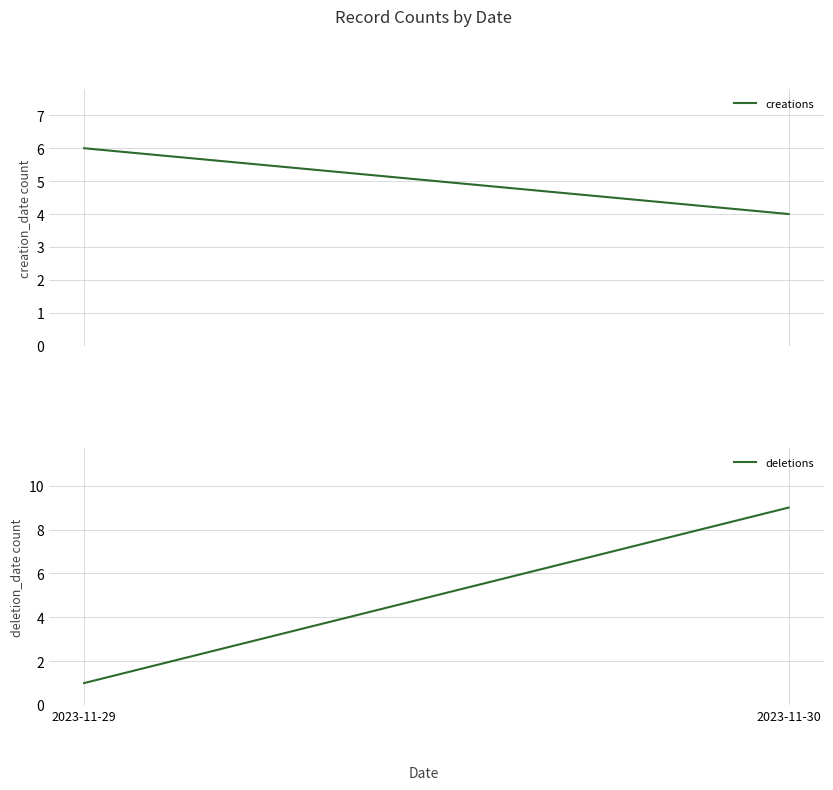

Which series has the widest spread of values?

deletions